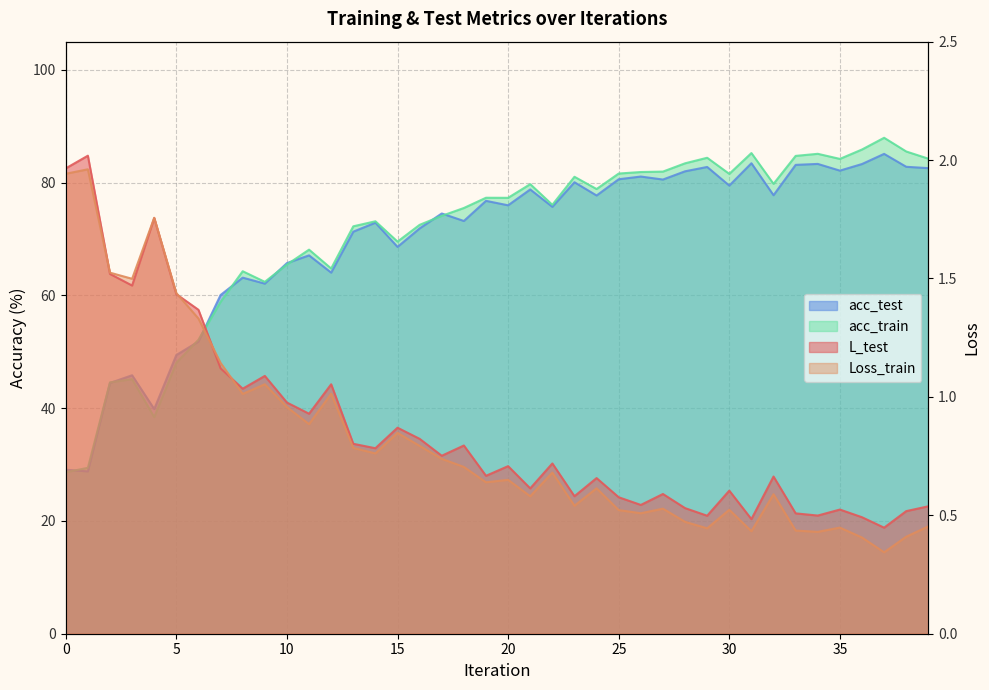

Reading left to right, extract all data points from this chart.

L_test: 0=2.0	1=2.0	2=1.5	3=1.5	4=1.8	5=1.4	6=1.4	7=1.1	8=1.0	9=1.1	10=1.0	11=0.9	12=1.1	13=0.8	14=0.8	15=0.9	16=0.8	17=0.8	18=0.8	19=0.7	20=0.7	21=0.6	22=0.7	23=0.6	24=0.7	25=0.6	26=0.5	27=0.6	28=0.5	29=0.5	30=0.6	31=0.5	32=0.7	33=0.5	34=0.5	35=0.5	36=0.5	37=0.4	38=0.5	39=0.5
Loss_train: 0=1.9	1=2.0	2=1.5	3=1.5	4=1.8	5=1.4	6=1.3	7=1.1	8=1.0	9=1.1	10=1.0	11=0.9	12=1.0	13=0.8	14=0.8	15=0.8	16=0.8	17=0.7	18=0.7	19=0.6	20=0.6	21=0.6	22=0.7	23=0.5	24=0.6	25=0.5	26=0.5	27=0.5	28=0.5	29=0.4	30=0.5	31=0.4	32=0.6	33=0.4	34=0.4	35=0.4	36=0.4	37=0.3	38=0.4	39=0.5
acc_test: 0=29.1	1=28.8	2=44.5	3=45.8	4=39.9	5=49.4	6=51.8	7=60.1	8=63.1	9=62.1	10=65.7	11=67.1	12=64.0	13=71.3	14=72.9	15=68.6	16=71.9	17=74.5	18=73.2	19=76.8	20=76.0	21=78.8	22=75.7	23=80.1	24=77.7	25=80.6	26=81.1	27=80.5	28=82.0	29=82.8	30=79.5	31=83.4	32=77.8	33=83.2	34=83.3	35=82.1	36=83.3	37=85.1	38=82.8	39=82.6
acc_train: 0=28.6	1=29.4	2=44.6	3=45.1	4=38.4	5=48.1	6=52.1	7=58.9	8=64.3	9=62.4	10=65.5	11=68.1	12=64.8	13=72.3	14=73.1	15=69.5	16=72.5	17=74.1	18=75.5	19=77.3	20=77.3	21=79.7	22=76.1	23=81.0	24=78.9	25=81.6	26=81.9	27=82.0	28=83.4	29=84.4	30=81.6	31=85.2	32=79.8	33=84.7	34=85.1	35=84.2	36=85.9	37=88.0	38=85.5	39=84.2